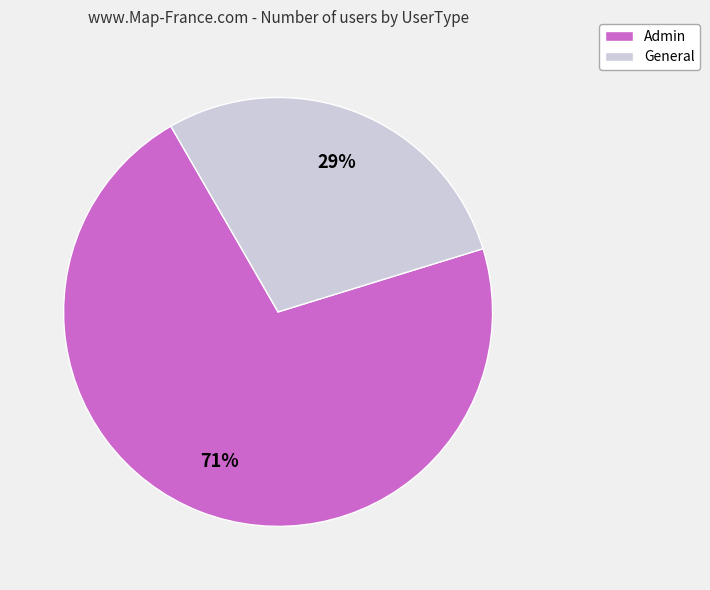

Which slice is the largest?

Admin